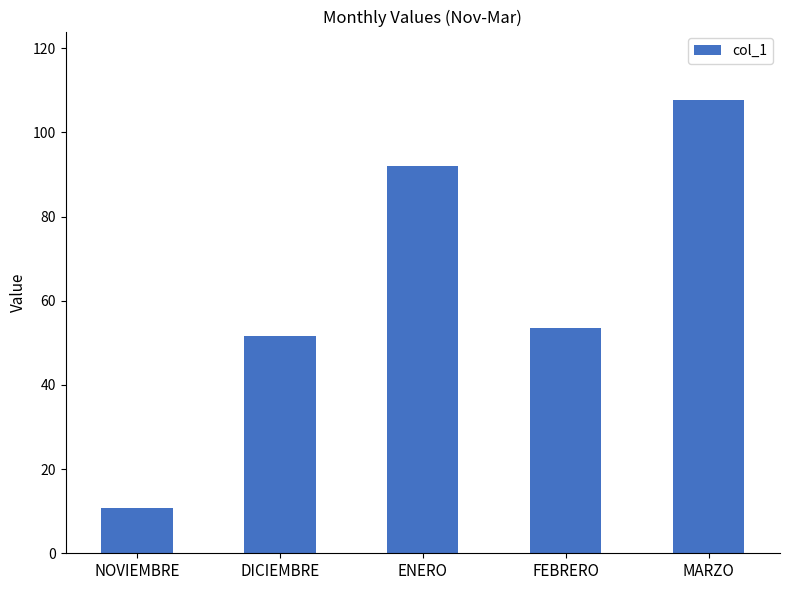

Reading left to right, extract all data points from this chart.

NOVIEMBRE=10.8	DICIEMBRE=51.7	ENERO=92.0	FEBRERO=53.6	MARZO=107.8